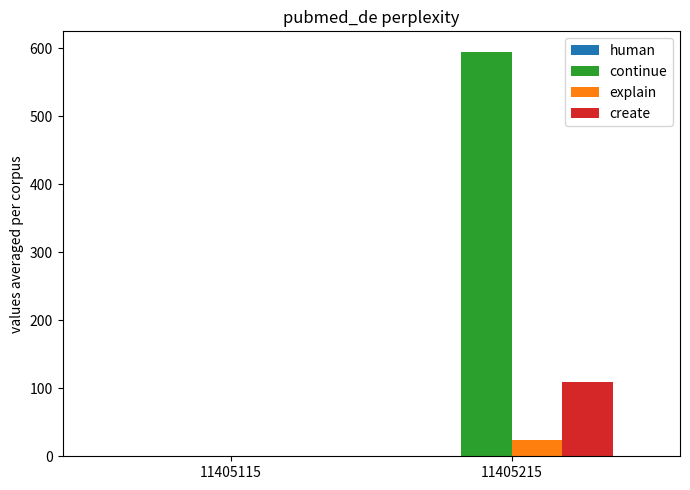

Between 11405115 and 11405215, which series saw the biggest shift?

continue